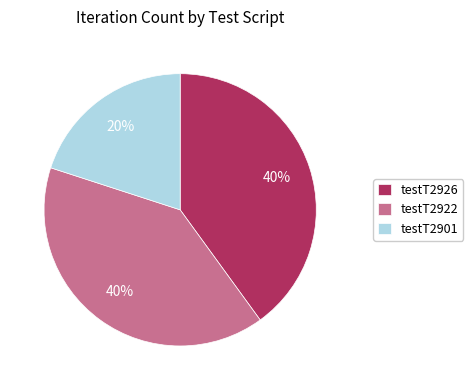

What percentage is the testT2901 slice, to the nearest percent?

20%